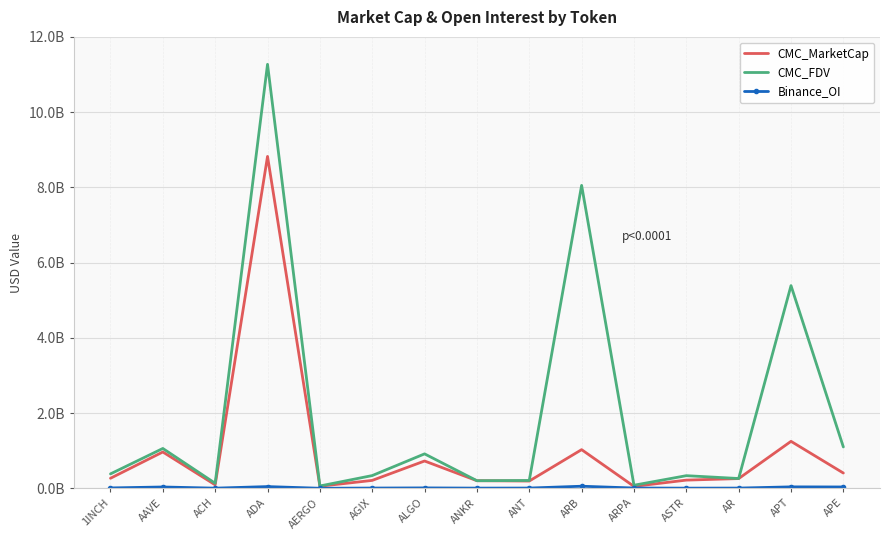

What is the maximum value shown in the chart?

11271009536.2